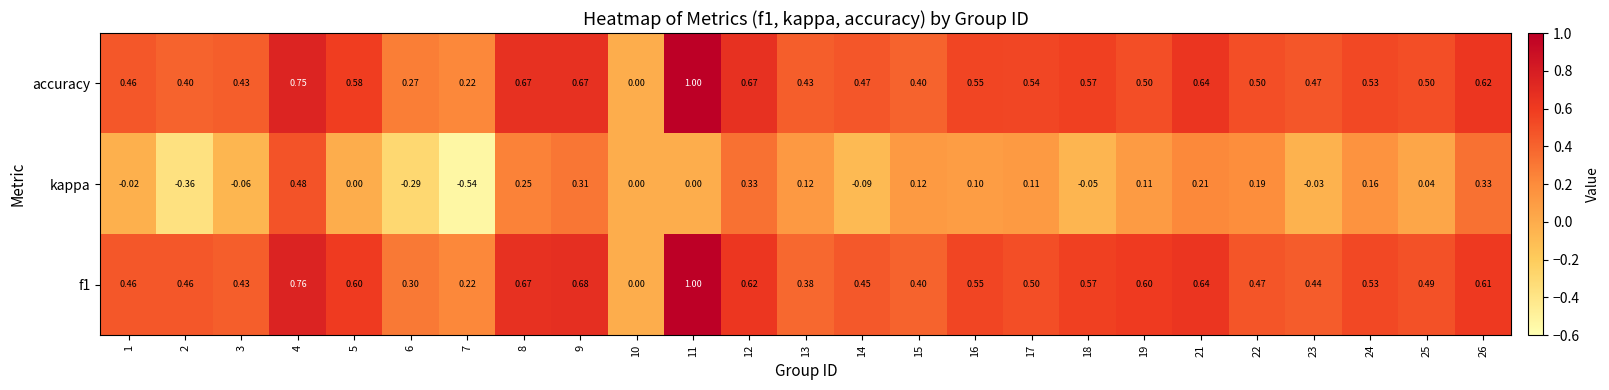

Is the value of f1 at 21 greater than the value of accuracy at 15?

Yes